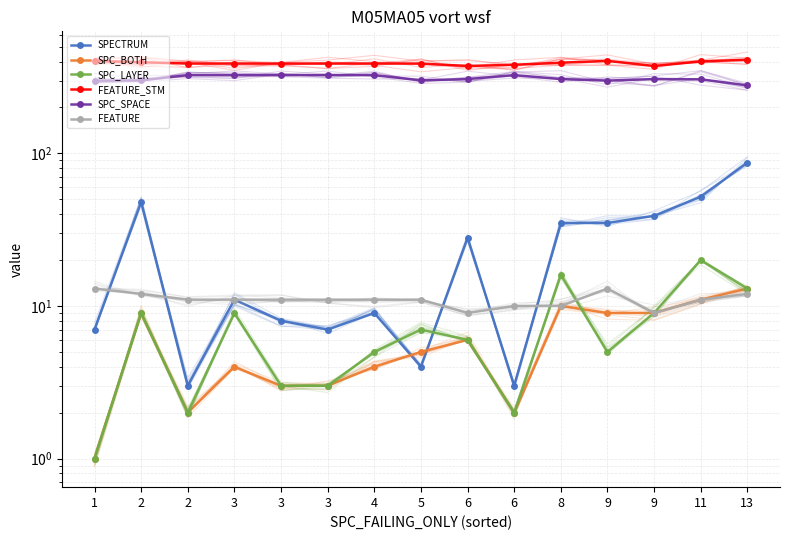

Reading right to left, extract all data points from this chart.

SPECTRUM: 87	52	39	35	35	3	28	4	9	7	8	11	3	48	7
SPC_BOTH: 13	11	9	9	10	2	6	5	4	3	3	4	2	9	1
SPC_LAYER: 13	20	9	5	16	2	6	7	5	3	3	9	2	9	1
FEATURE_STM: 411	401	374	404	393	381	374	388	388	388	388	388	388	396	404
SPC_SPACE: 279	306	307	300	307	326	307	301	326	326	326	326	326	301	300
FEATURE: 12	11	9	13	10	10	9	11	11	11	11	11	11	12	13